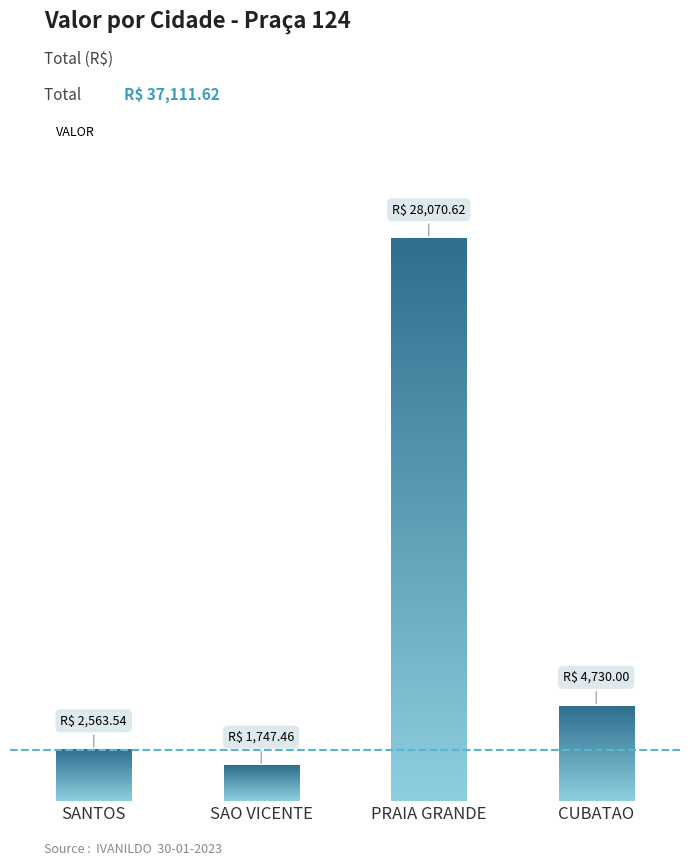

Rank the categories by value from highest to lowest.

PRAIA GRANDE, CUBATAO, SANTOS, SAO VICENTE